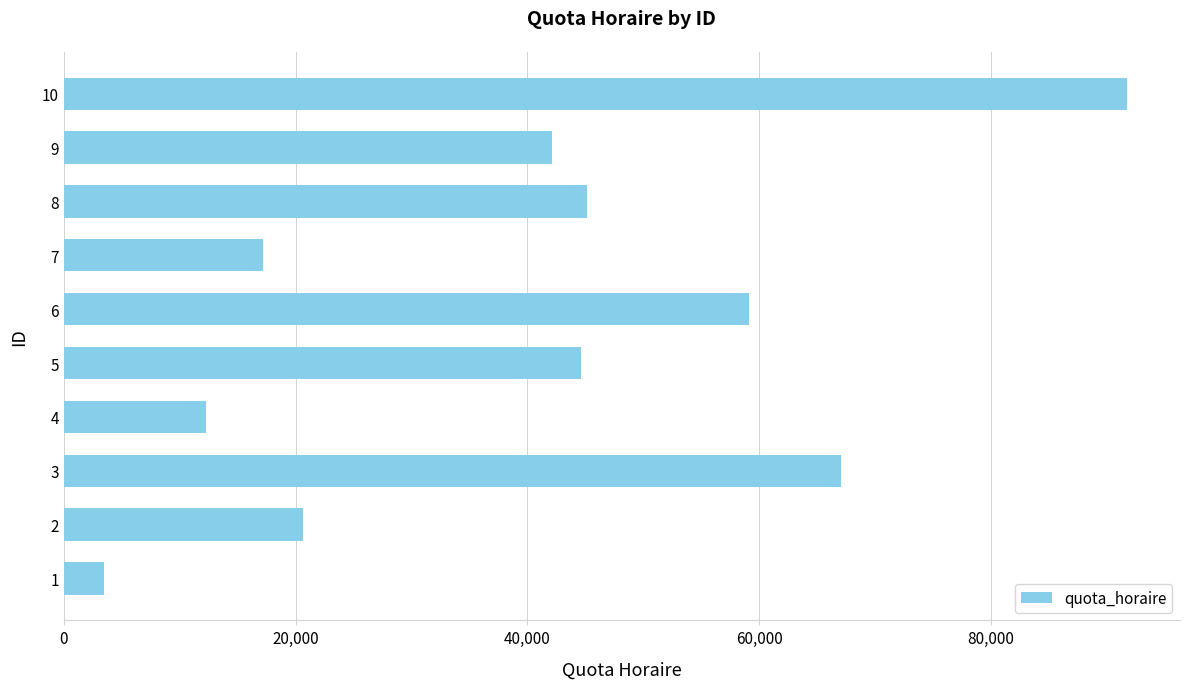

Read the value at 4, to the nearest 100.

12300